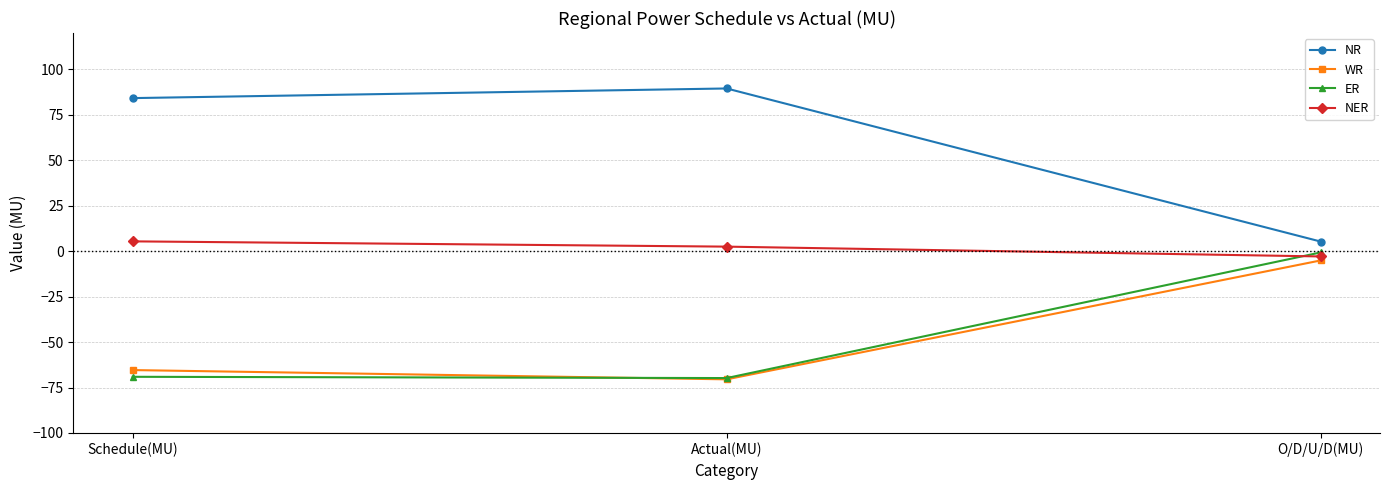

What is the spread (max minus min) of values at Schedule(MU)?

153.3